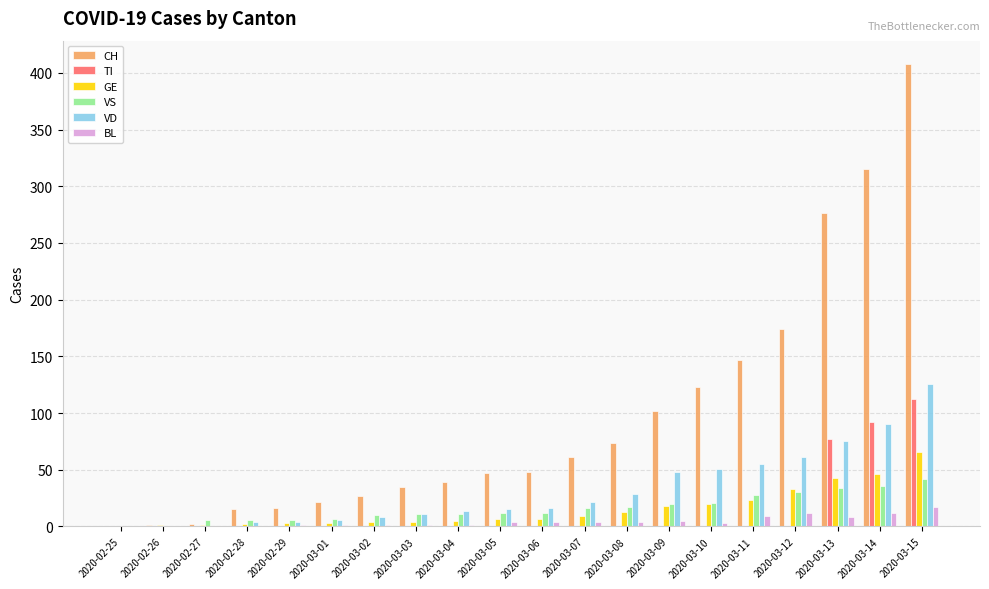

The value of CH at 2020-02-27 is 2. True or false?

True